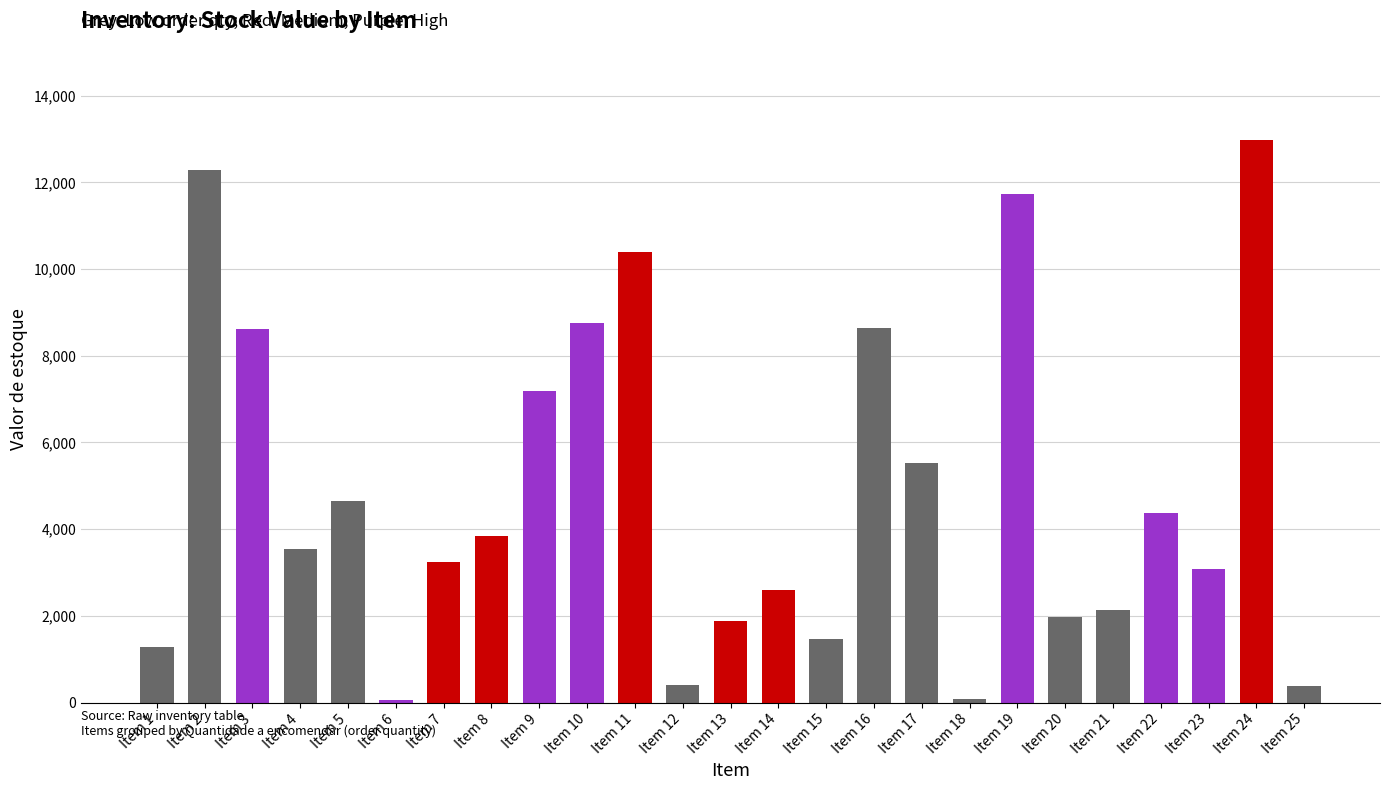

Reading right to left, list all the values displayed in this chart.

Item 25=392	Item 24=12975	Item 23=3074	Item 22=4368	Item 21=2128	Item 20=1984	Item 19=11726	Item 18=72	Item 17=5529	Item 16=8640	Item 15=1472	Item 14=2604	Item 13=1872	Item 12=396	Item 11=10384	Item 10=8750	Item 9=7198	Item 8=3838	Item 7=3248	Item 6=55	Item 5=4650	Item 4=3534	Item 3=8607	Item 2=12276	Item 1=1275